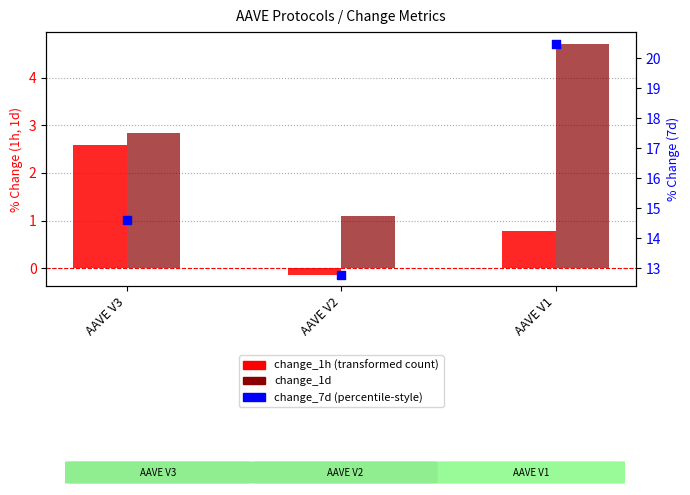

Which series has the largest Y range (max minus min)?

change_7d